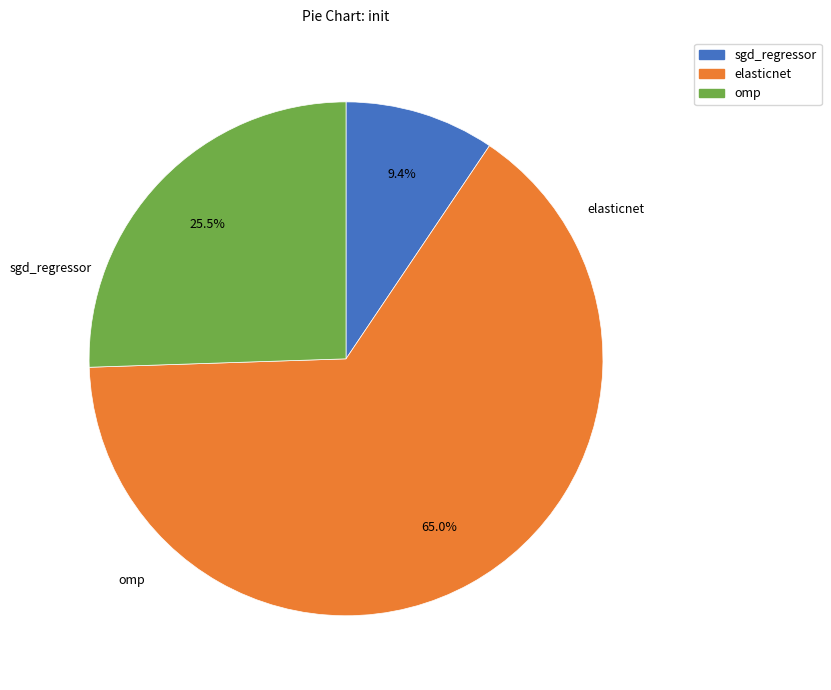

Is it true that elasticnet is 65% of the pie?

True